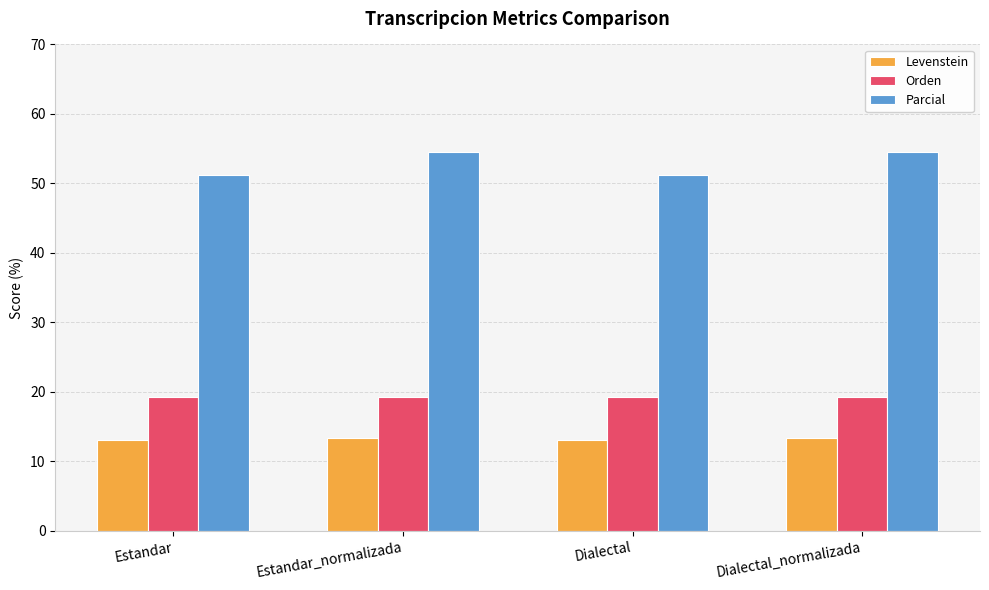

What is the maximum value shown in the chart?

54.5